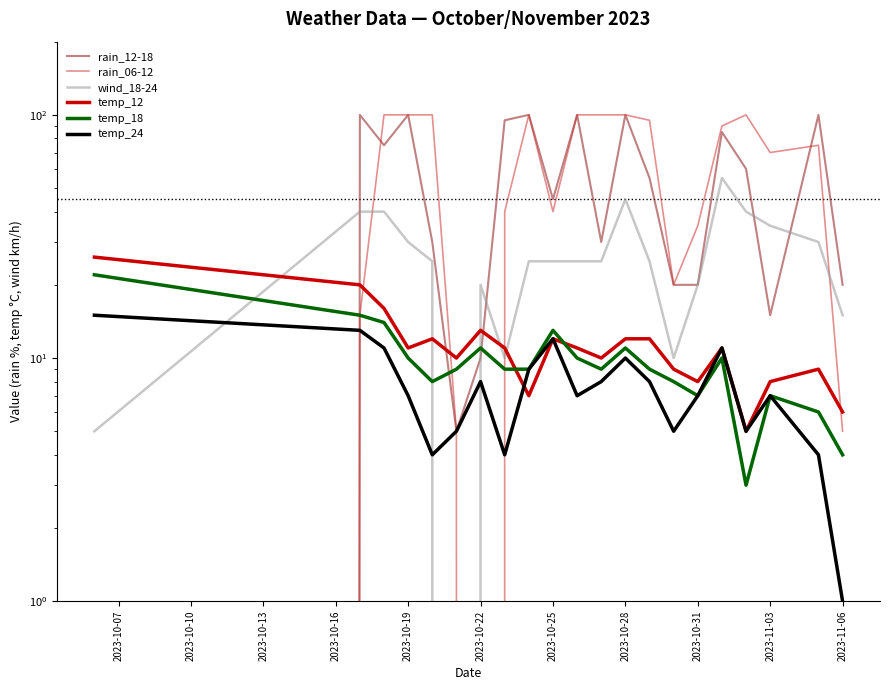

What is the sum of the temp_18 values at 18 and 2023-10-10?

22